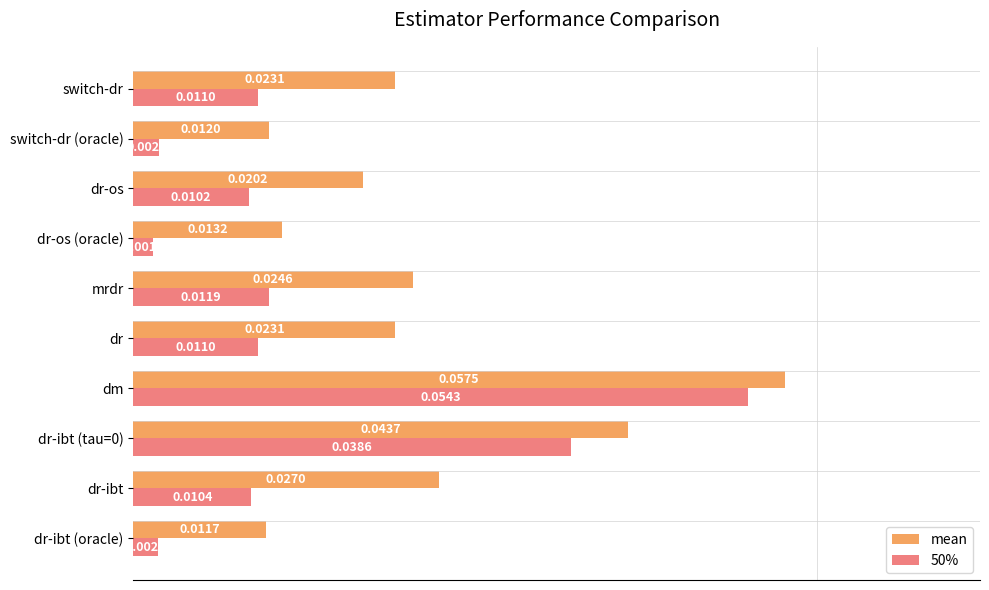

What are all the series names shown in the legend?

mean, 50%